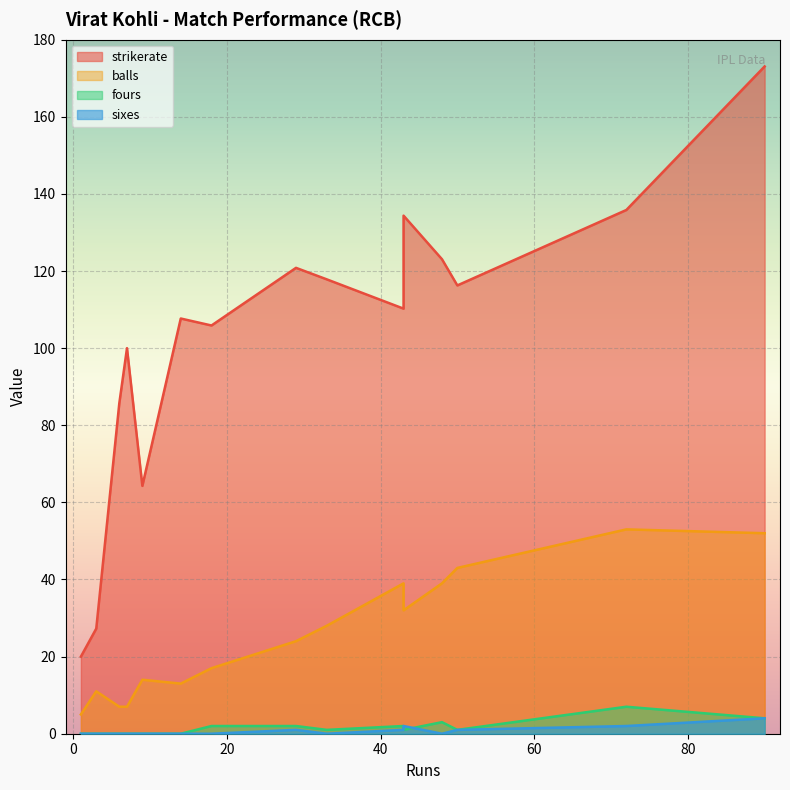

Is the value of fours at 43 greater than the value of balls at 3?

No